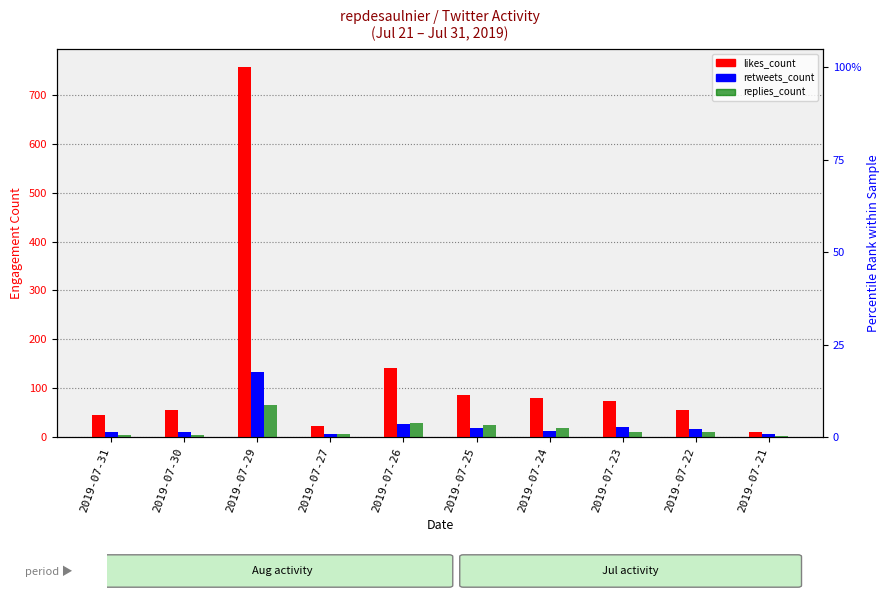

Rank the categories by likes_count value from highest to lowest.

2019-07-29, 2019-07-26, 2019-07-25, 2019-07-24, 2019-07-23, 2019-07-22, 2019-07-30, 2019-07-31, 2019-07-27, 2019-07-21